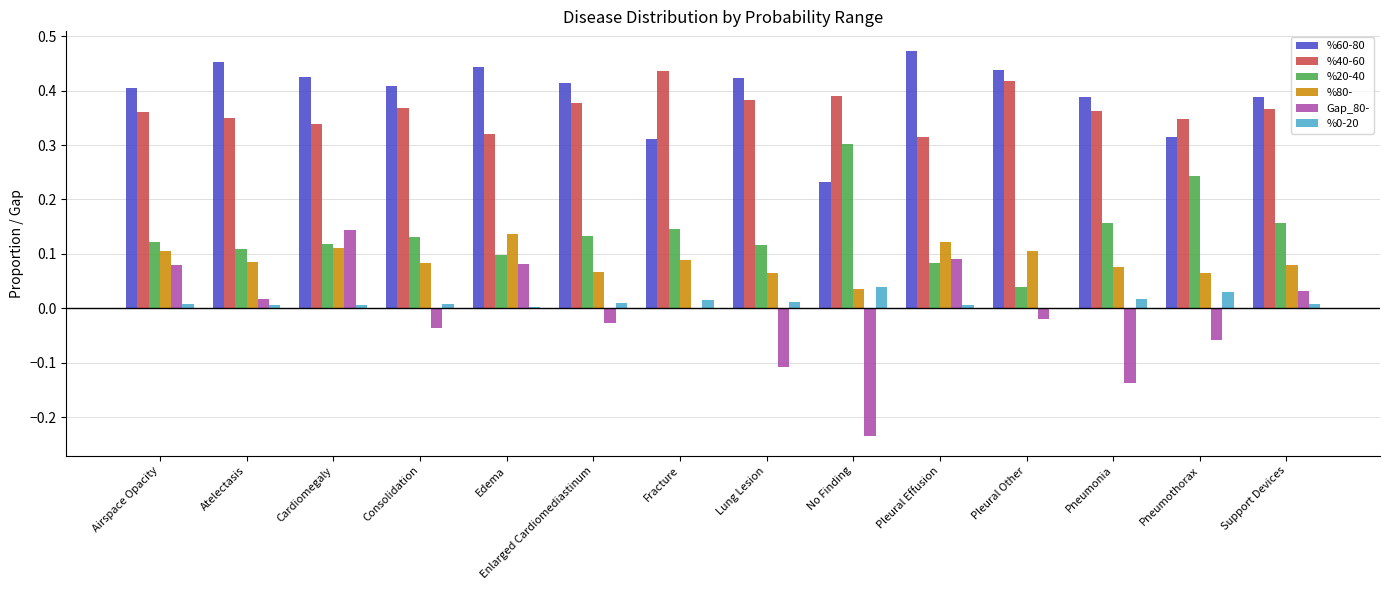

The value of %40-60 at Consolidation is 0.2. True or false?

False